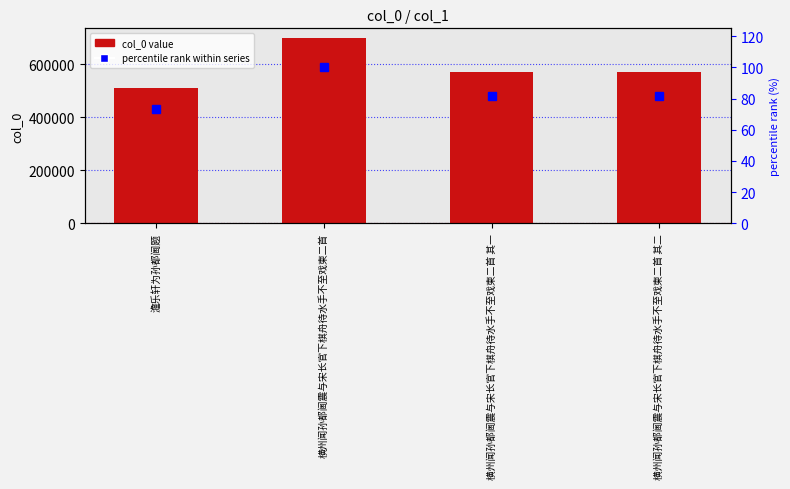

How many categories are shown in the chart?

4